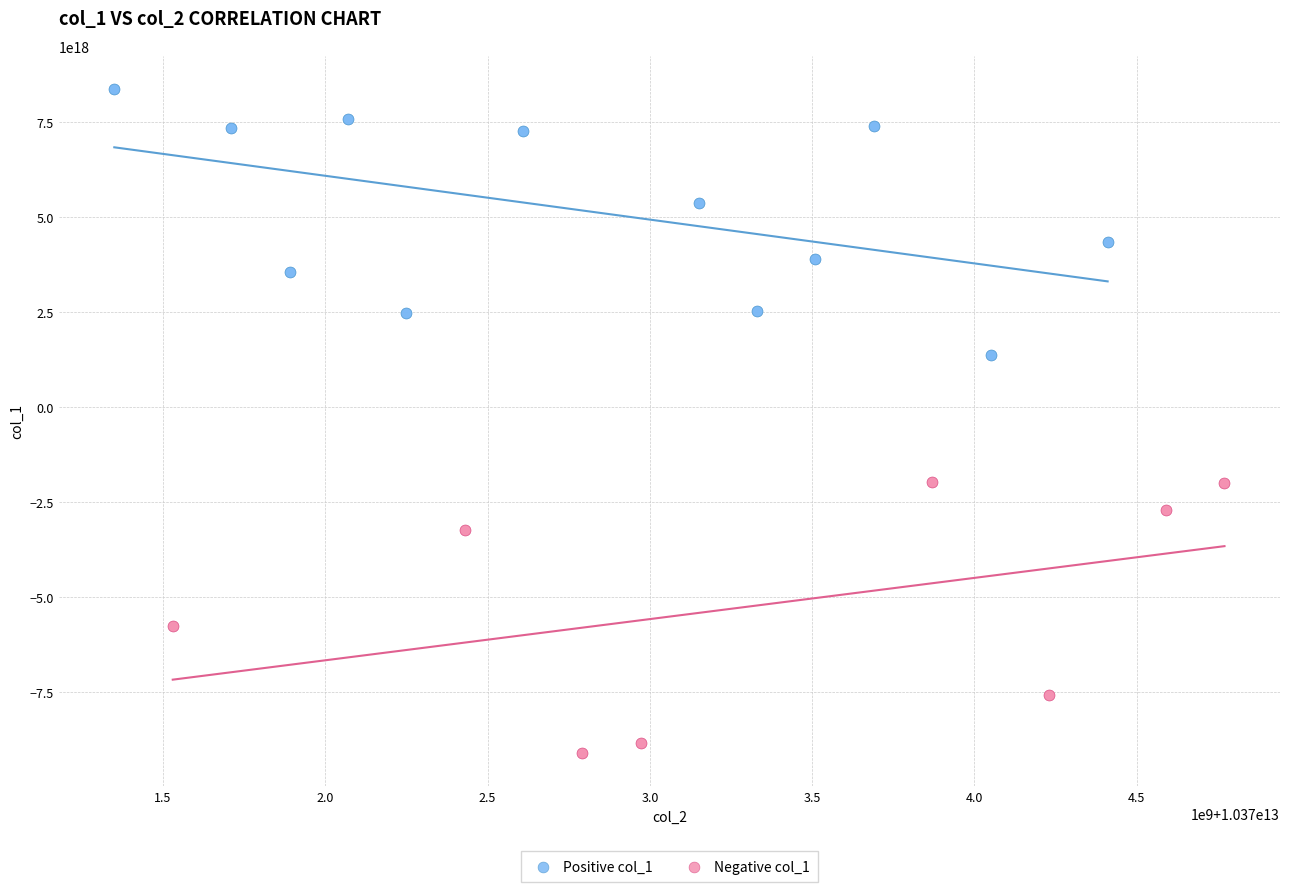

Which series contains the lowest Y value?

Negative col_1